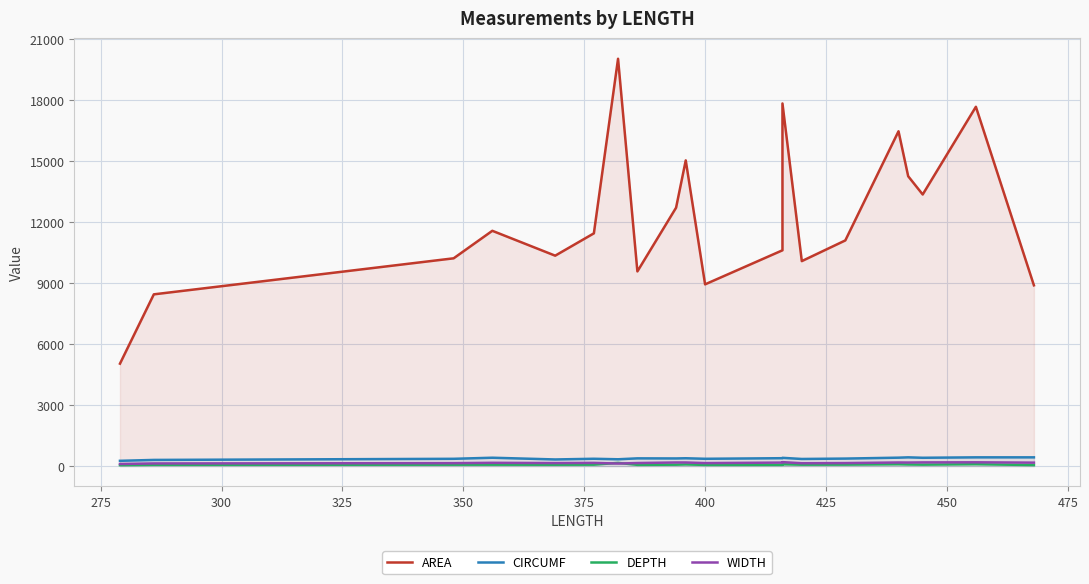

How many data points in WIDTH are less than 163?

10